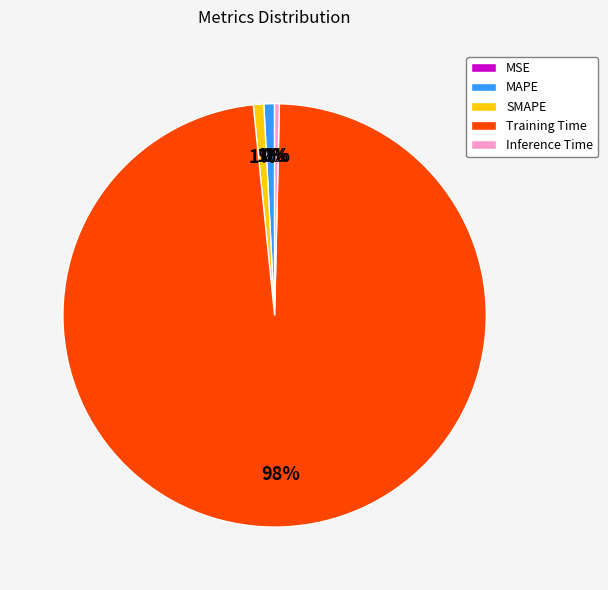

Is Training Time the majority of the pie?

Yes